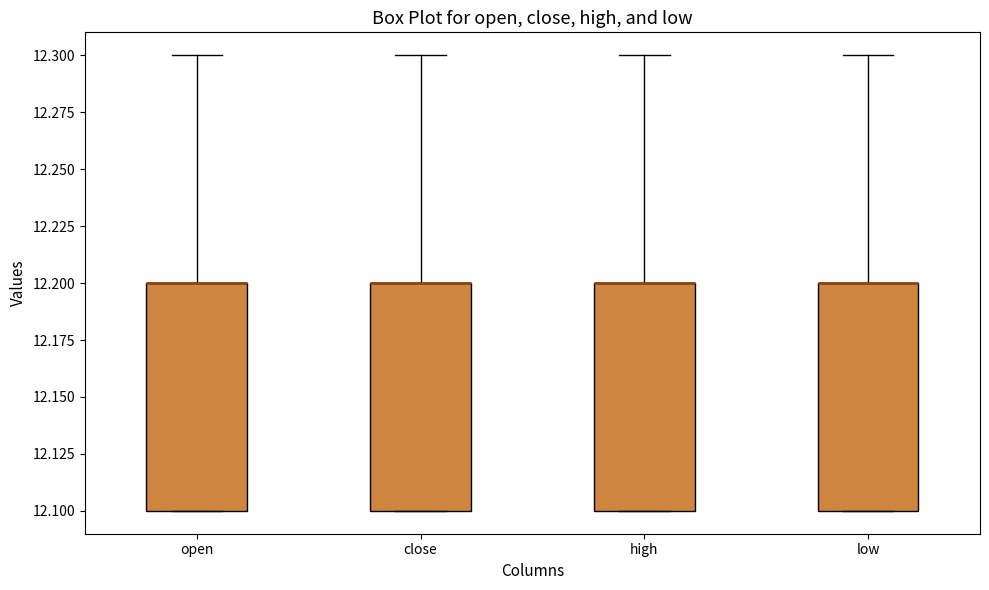

Where is the upper edge of the box for low on the y-axis? The values are not printed on the chart, so give them approximately, as read against the axis.

12.2